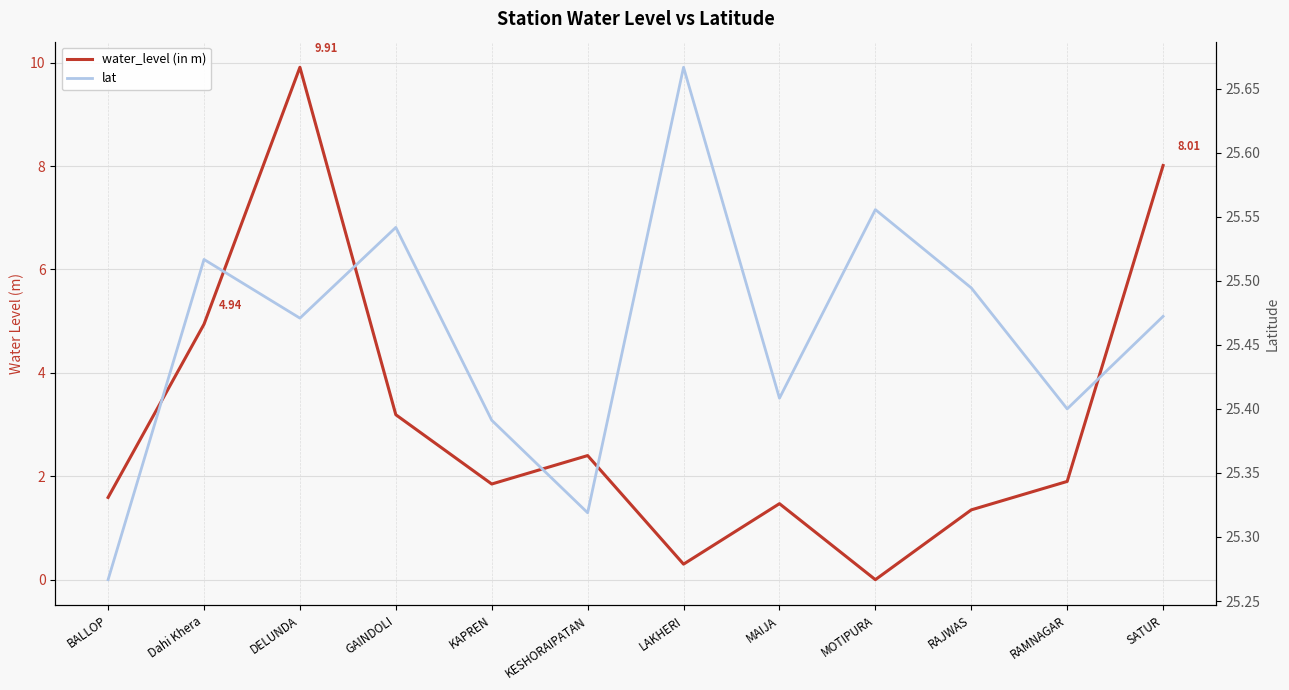

True or false: lat and water_level (in m) intersect in this chart.

False